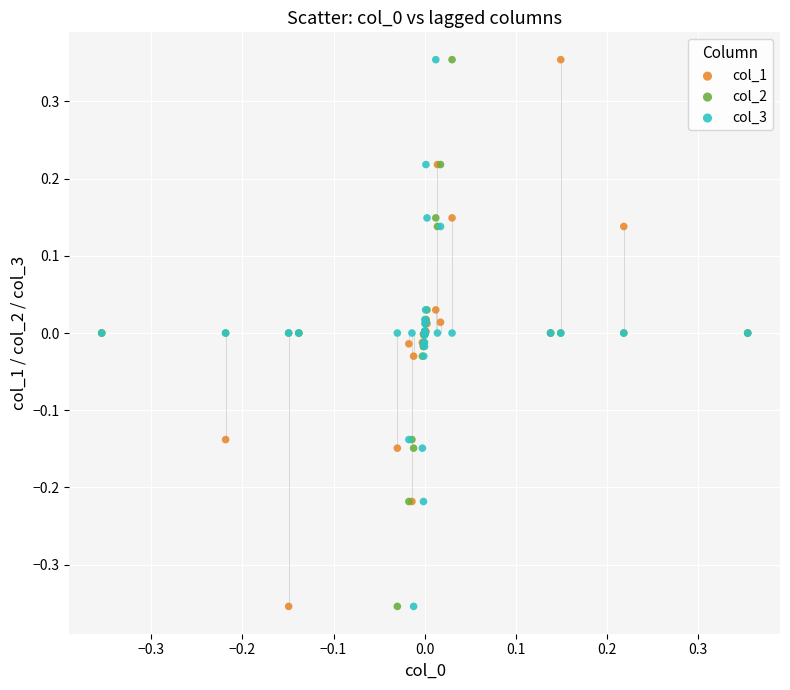

What is the X range (max minus min) for the scatter plot?

0.7